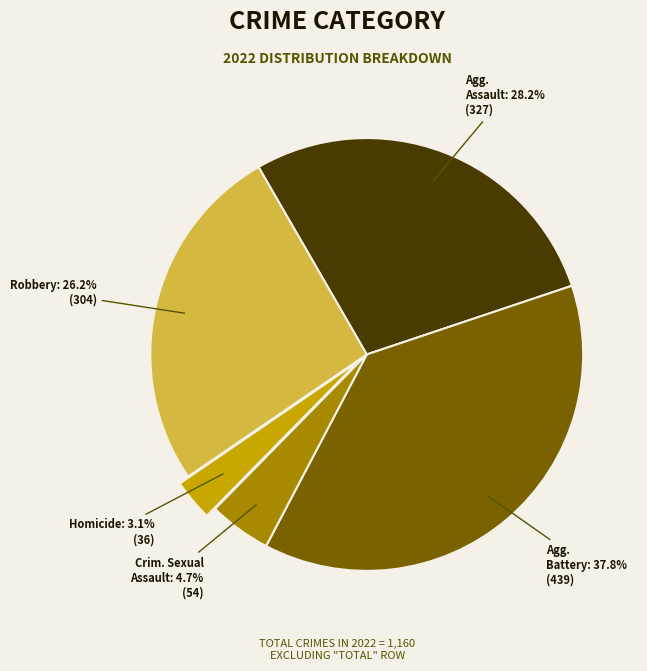

Is there any slice that represents more than half of the pie?

No